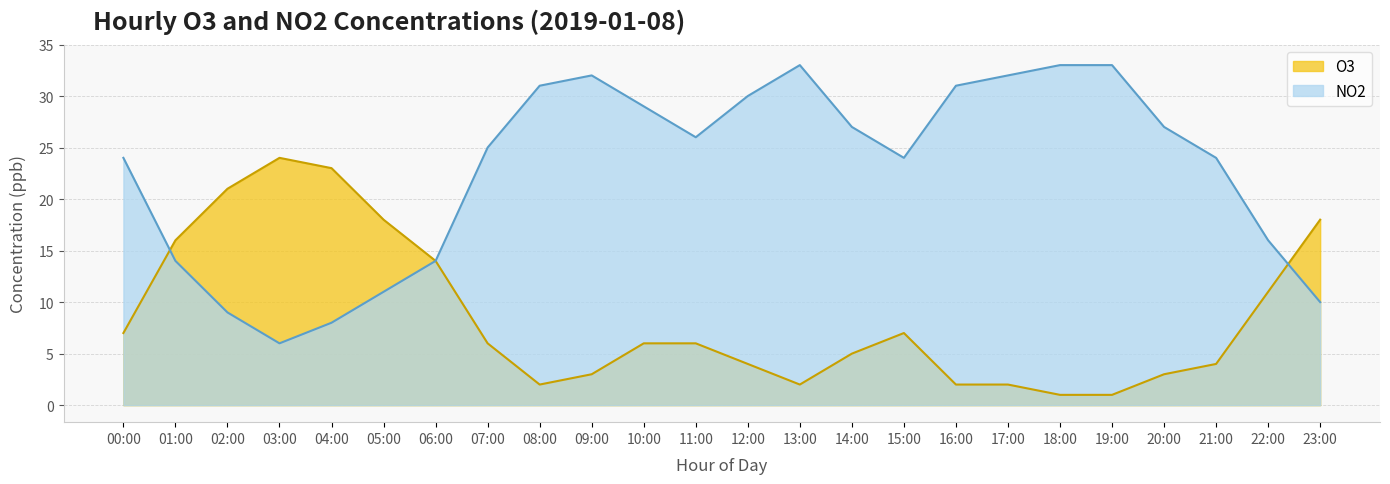

Is it true that NO2 equals 31 at 08:00?

True